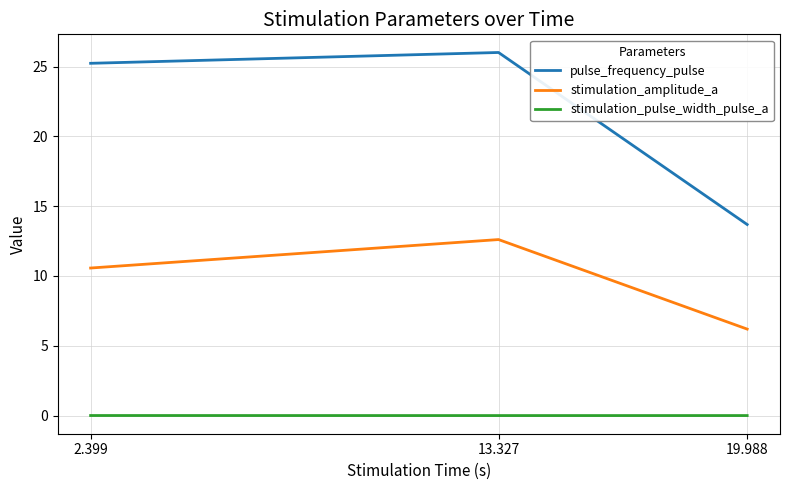

The value of pulse_frequency_pulse at 2.399 is 25.2. True or false?

True